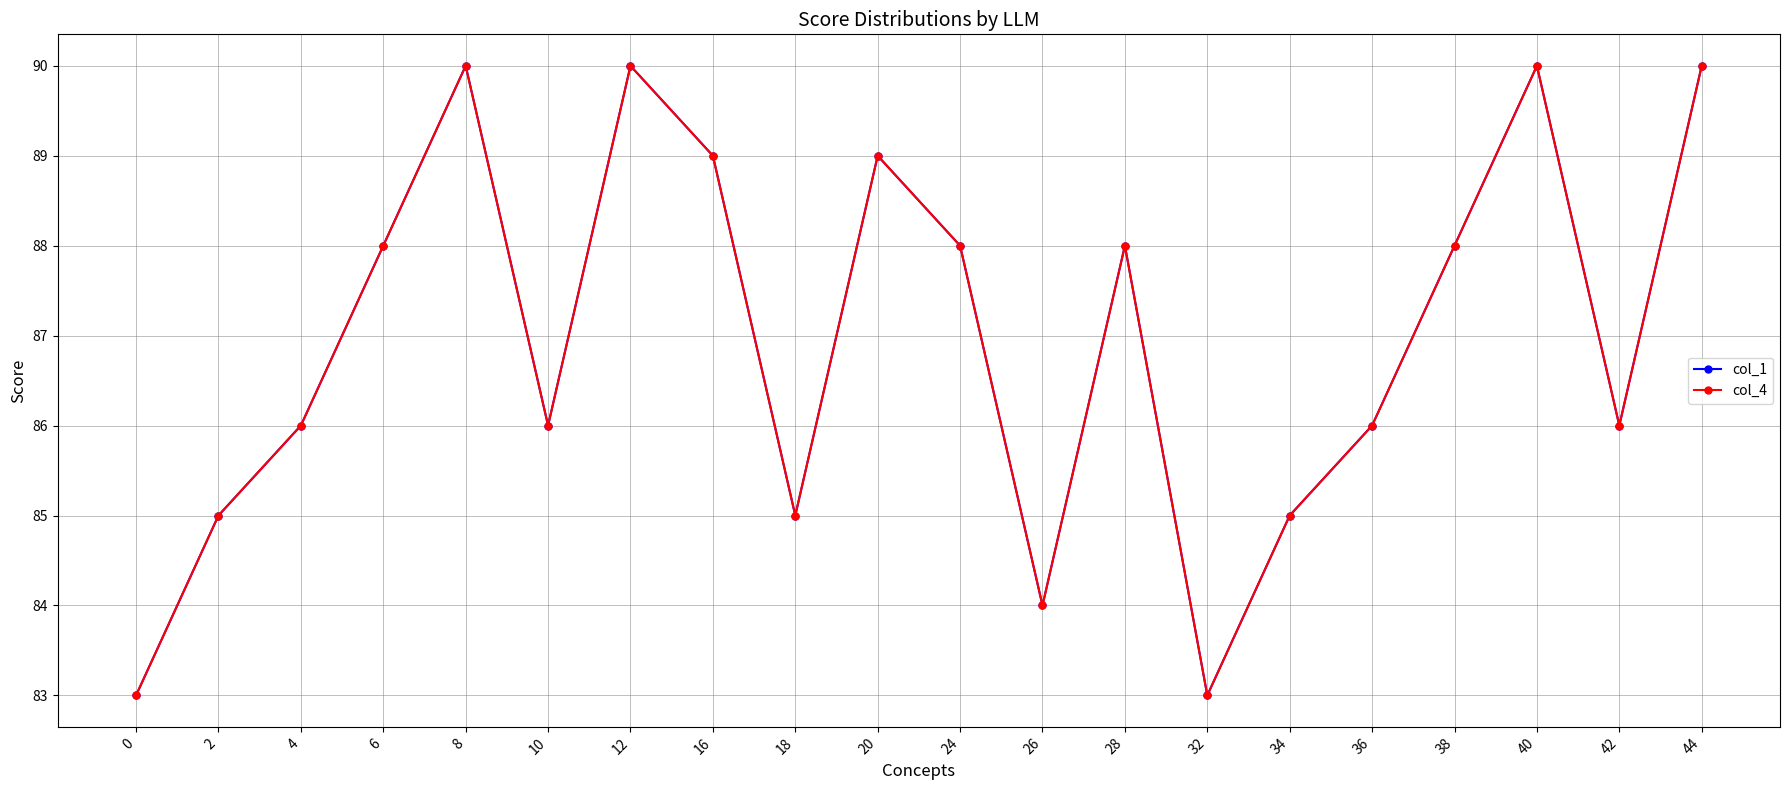

How many interior local peaks does the col_4 series have?

5